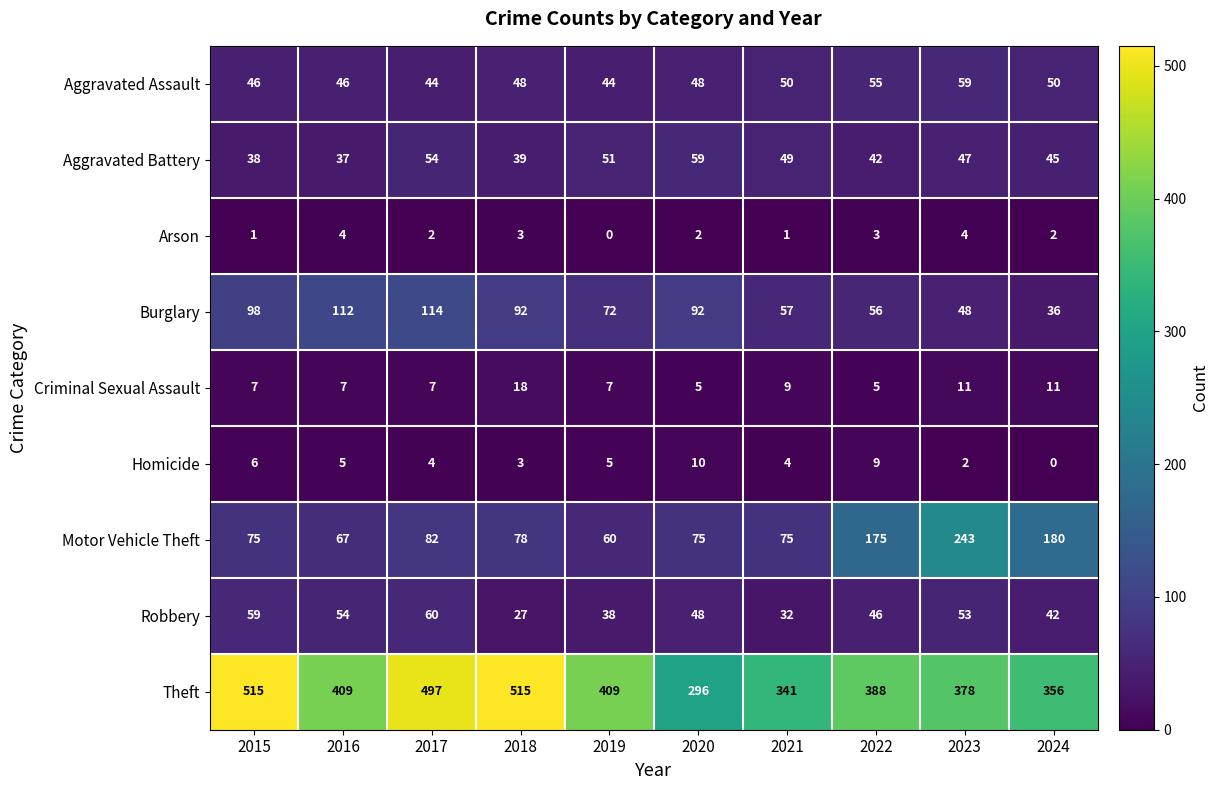

What is the total value across all series at 2015?

845